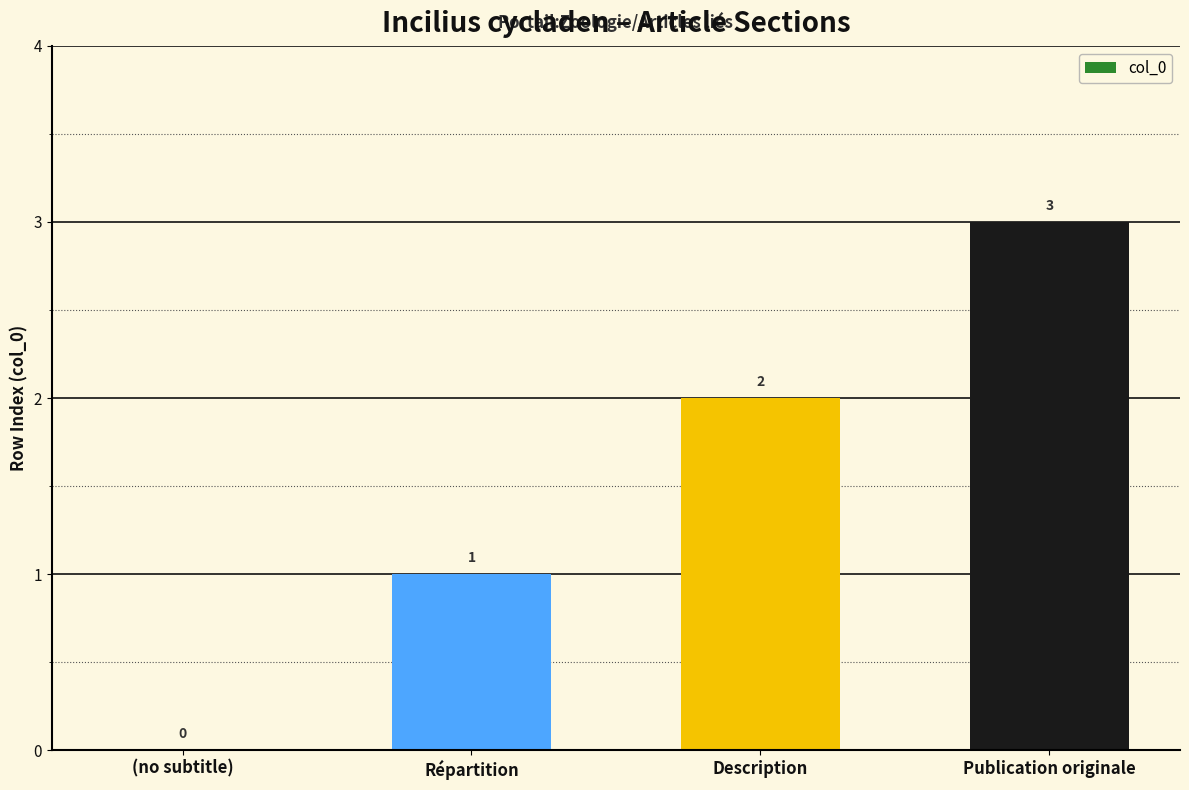

Reading left to right, what are all the values shown in this chart?

0	1	2	3